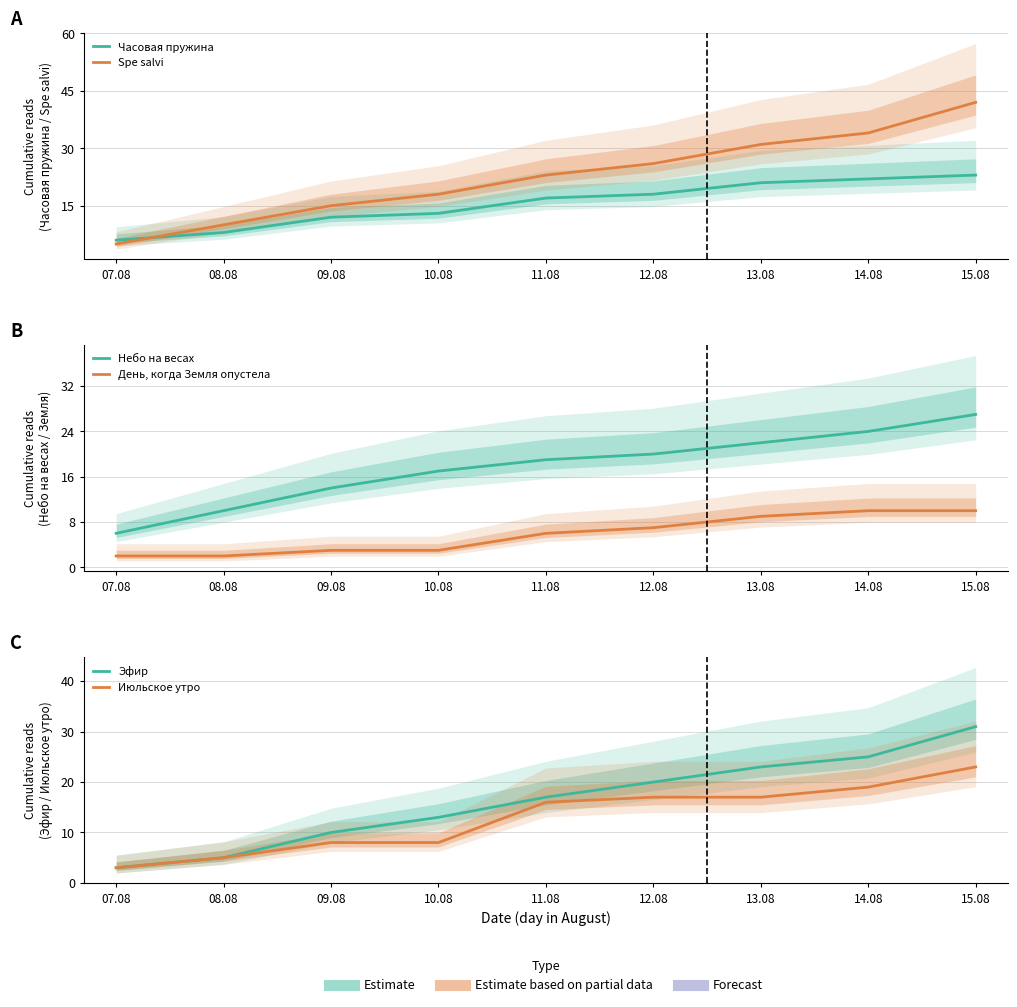

How many values in the Июльское утро series exceed 16?

4